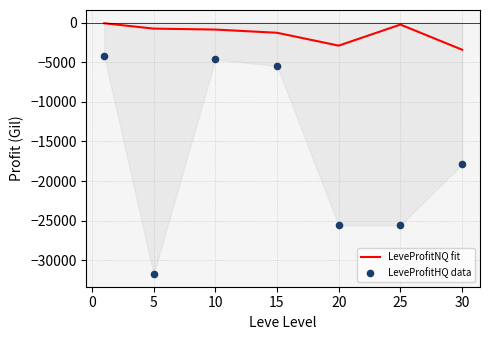

Which series has the largest Y range (max minus min)?

LeveProfitHQ data